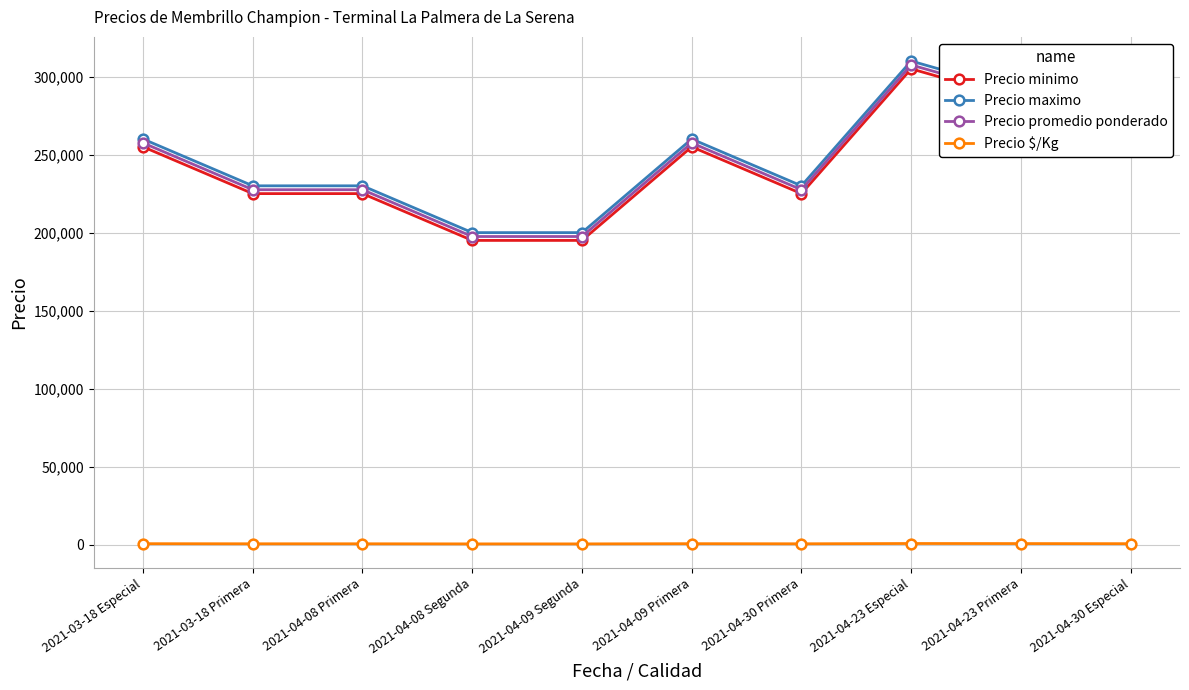

Count the number of data series in this chart.

4